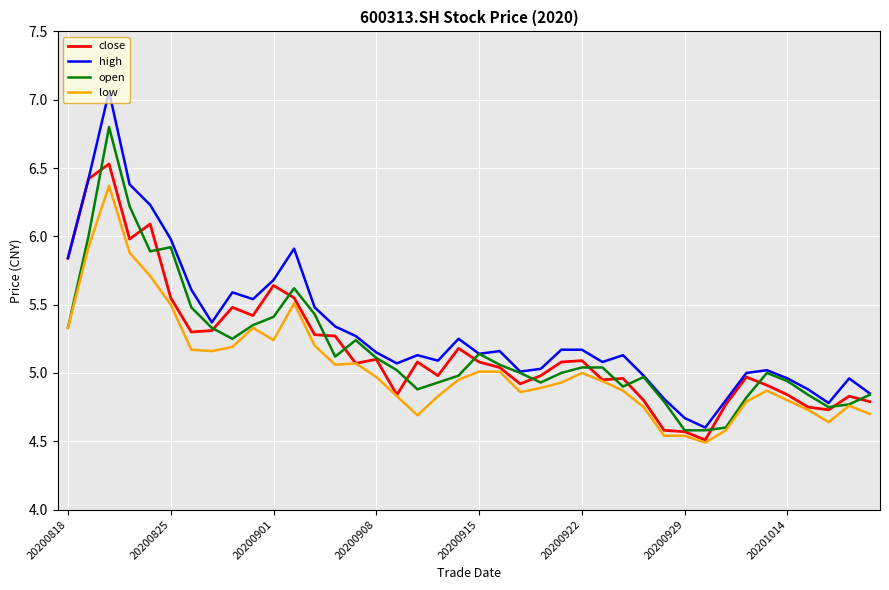

Which series has the largest range (max minus min)?

high